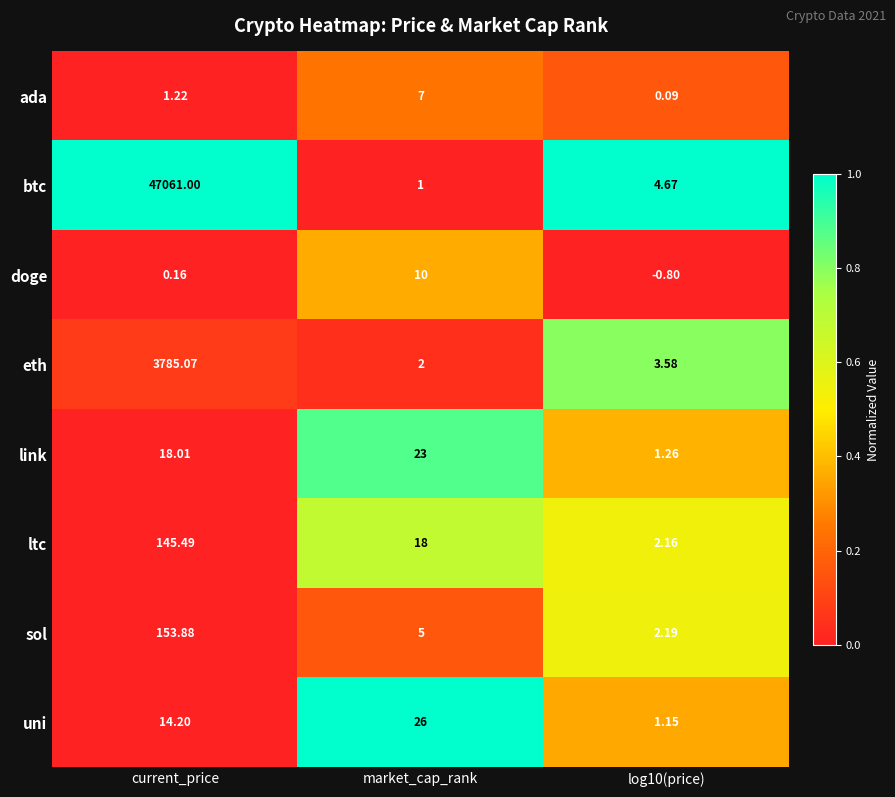

Between market_cap_rank and log10(price), which series saw the biggest shift?

uni